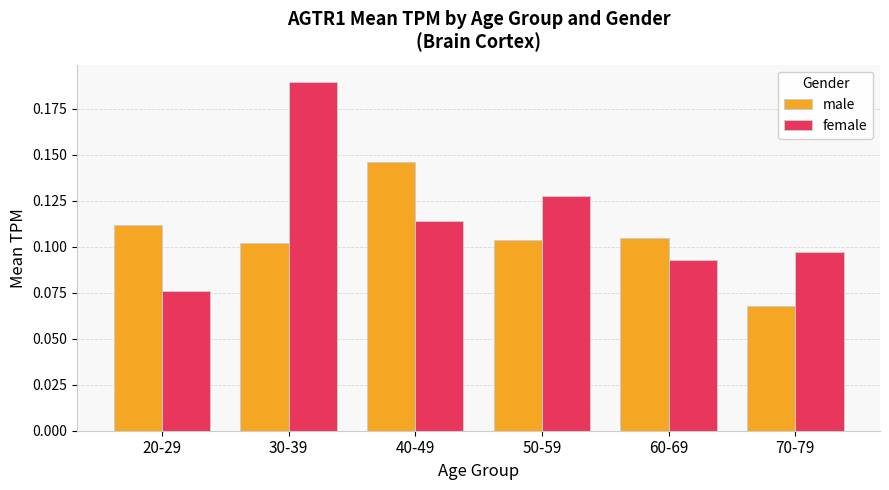

The value of male at 20-29 is 0.1. True or false?

True